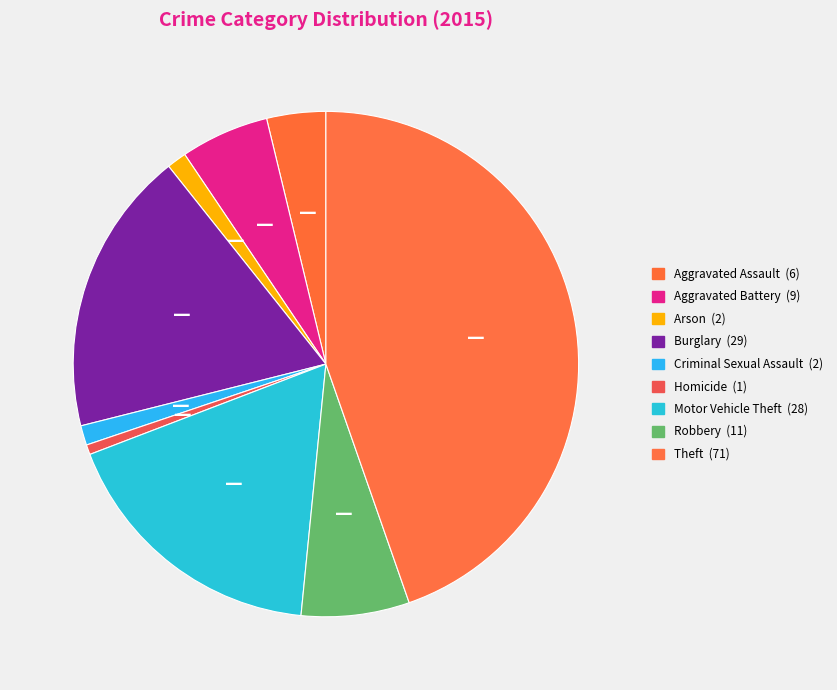

Does any single category account for the majority?

No